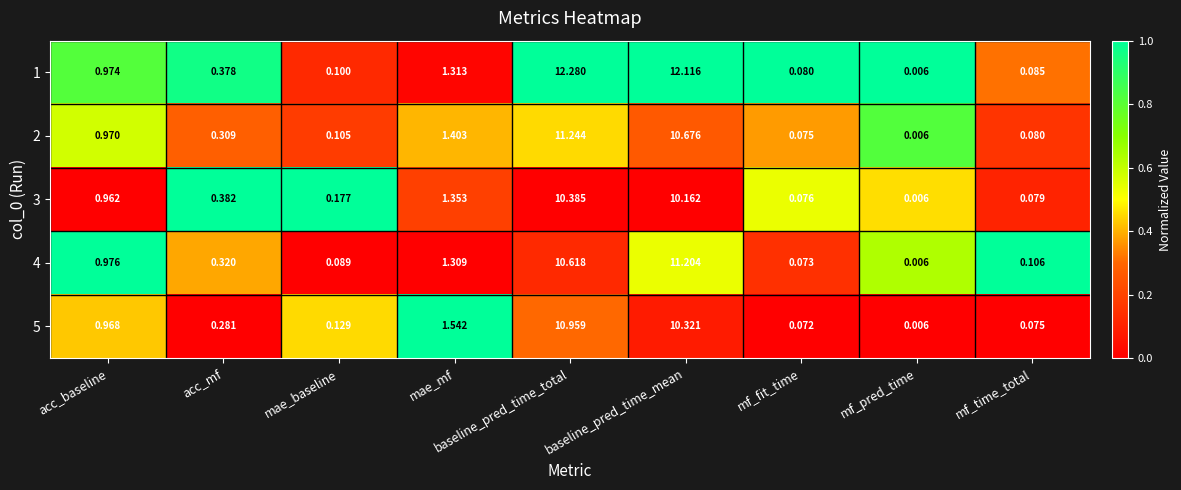

At which category is the sum across all series the highest?

baseline_pred_time_total